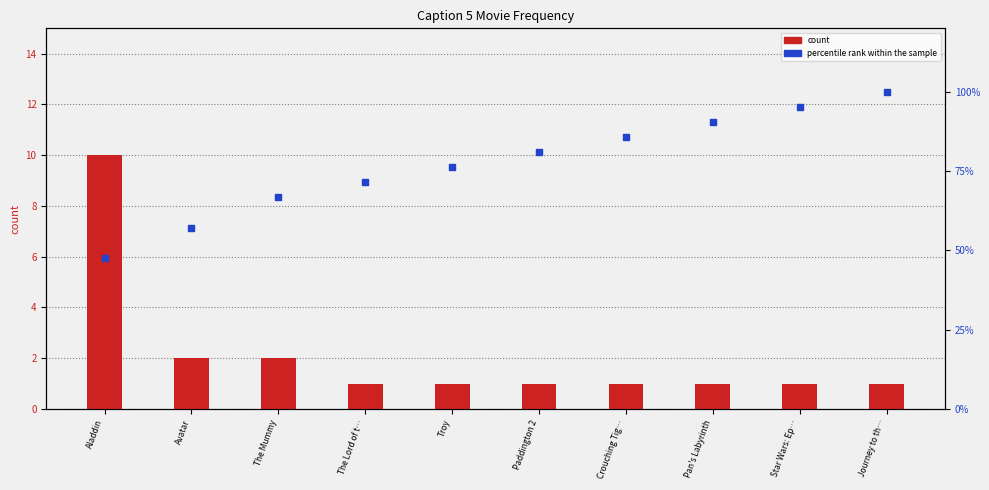

At which category is the sum across all series the highest?

Journey to th…